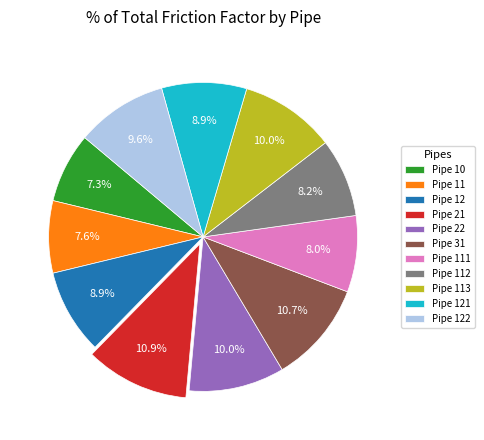

What percentage is NOT represented by Pipe 112?

91.8%